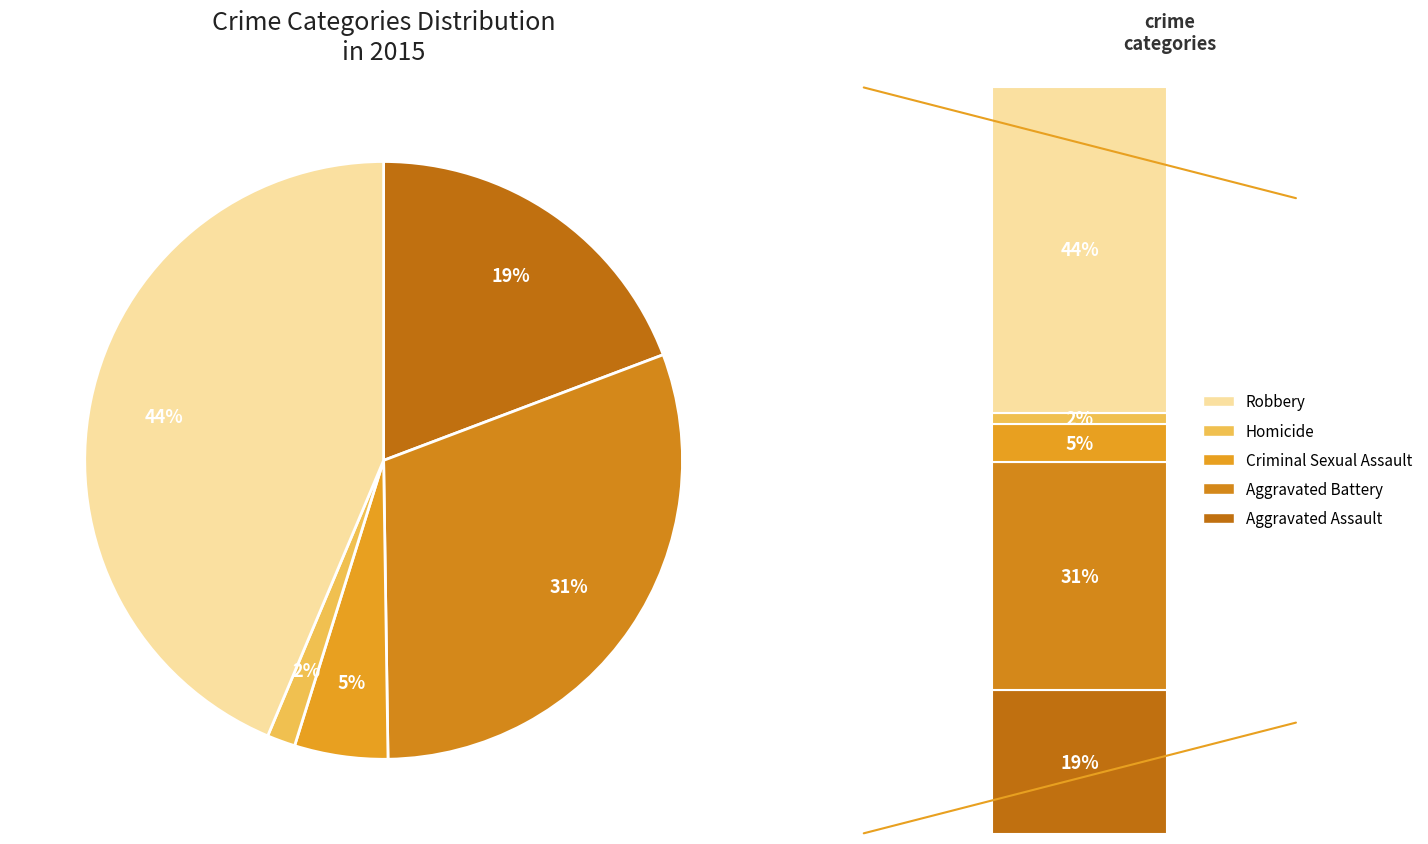

Rank the categories by value from lowest to highest.

Homicide, Criminal Sexual Assault, Aggravated Assault, Aggravated Battery, Robbery